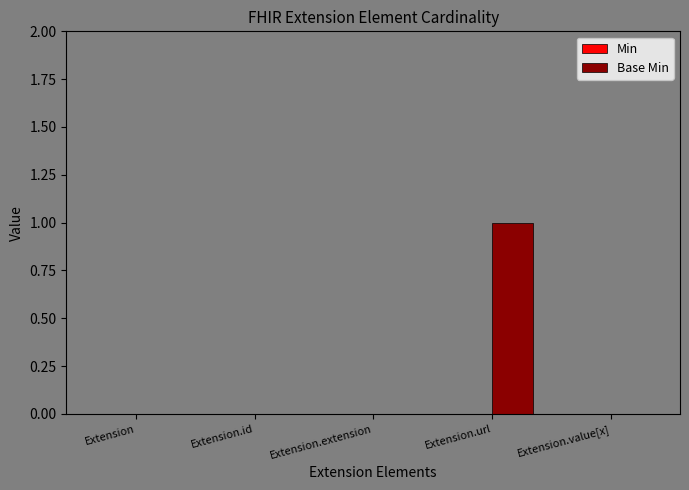

Is it true that the value at Extension.id is 0?

True